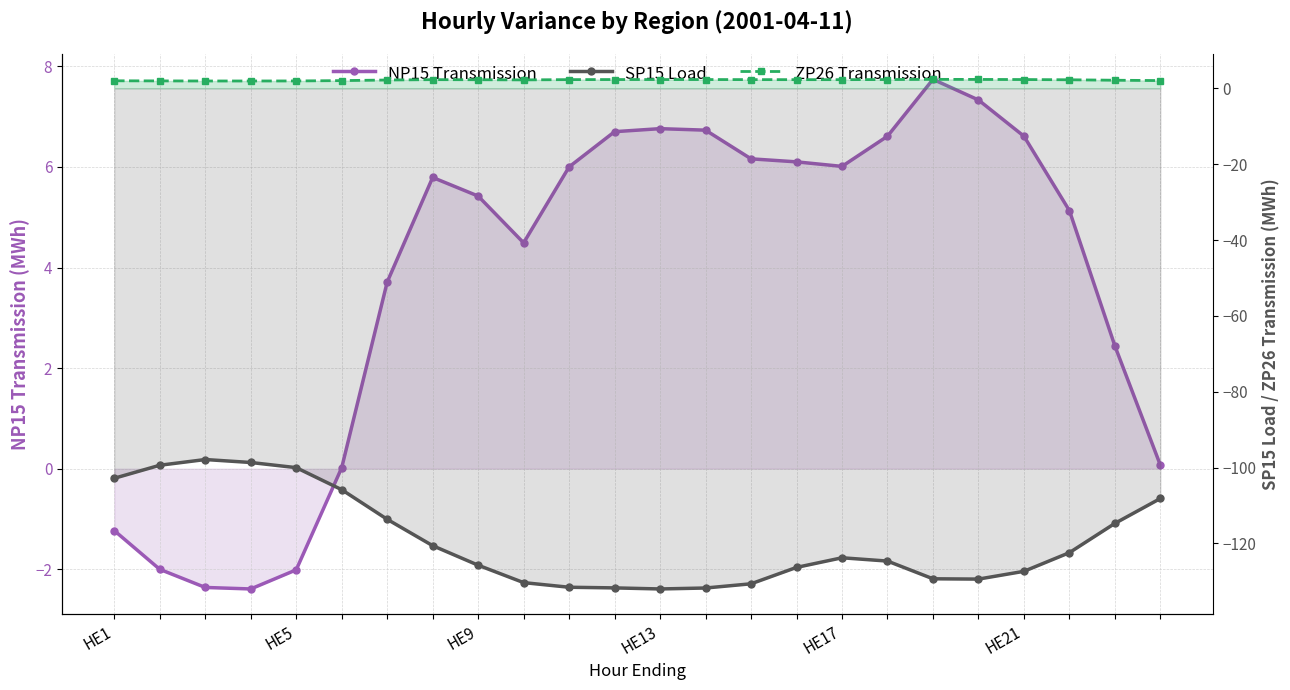

Which series changed the most between HE21 and 8?

SP15 Load